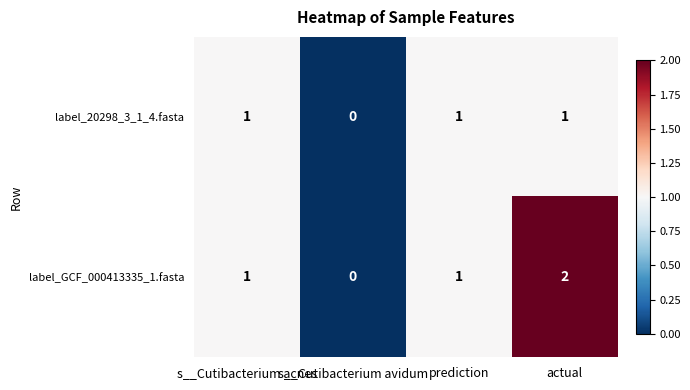

At which label does label_GCF_000413335_1.fasta reach its peak?

actual